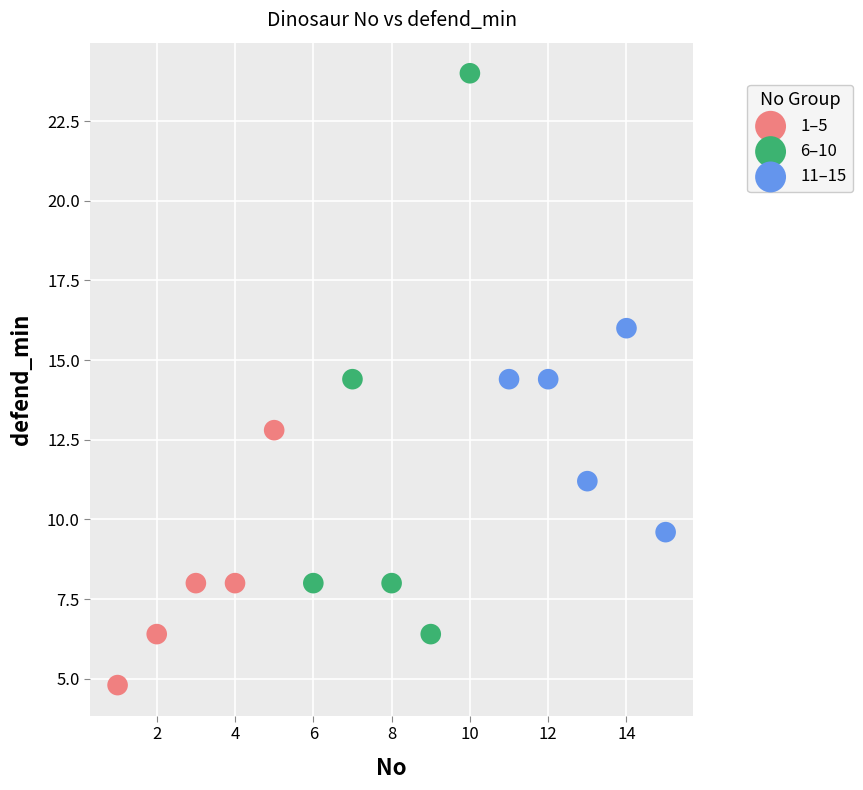

Which series contains the highest Y value?

6–10